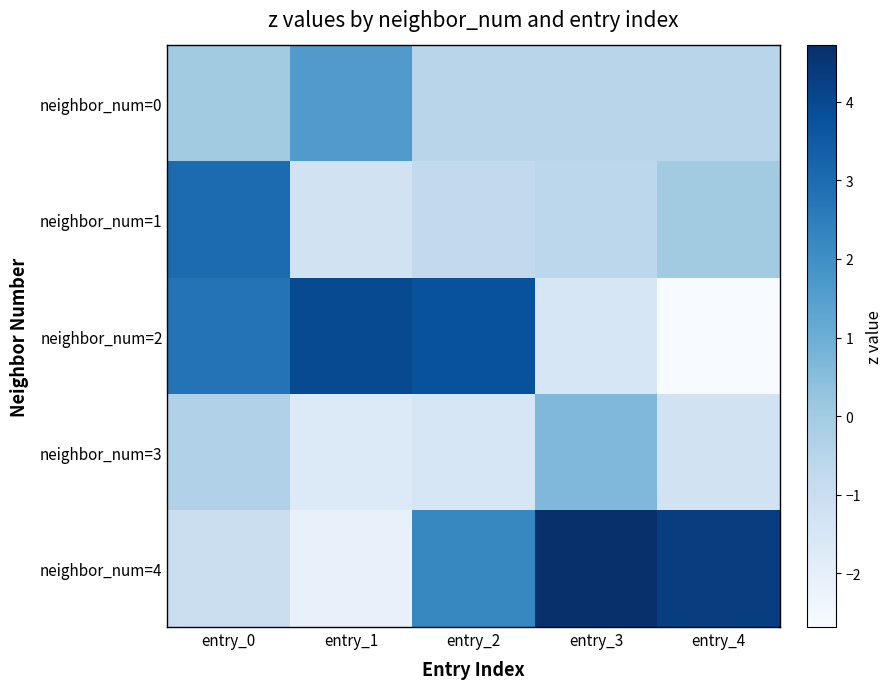

Between entry_1 and entry_3, which is larger?

entry_1